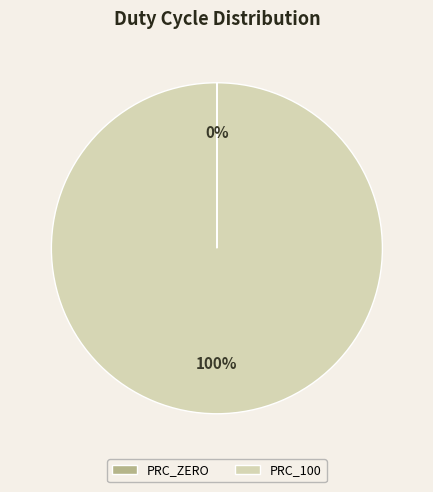

To the nearest percent, what portion does PRC_100 represent?

100%